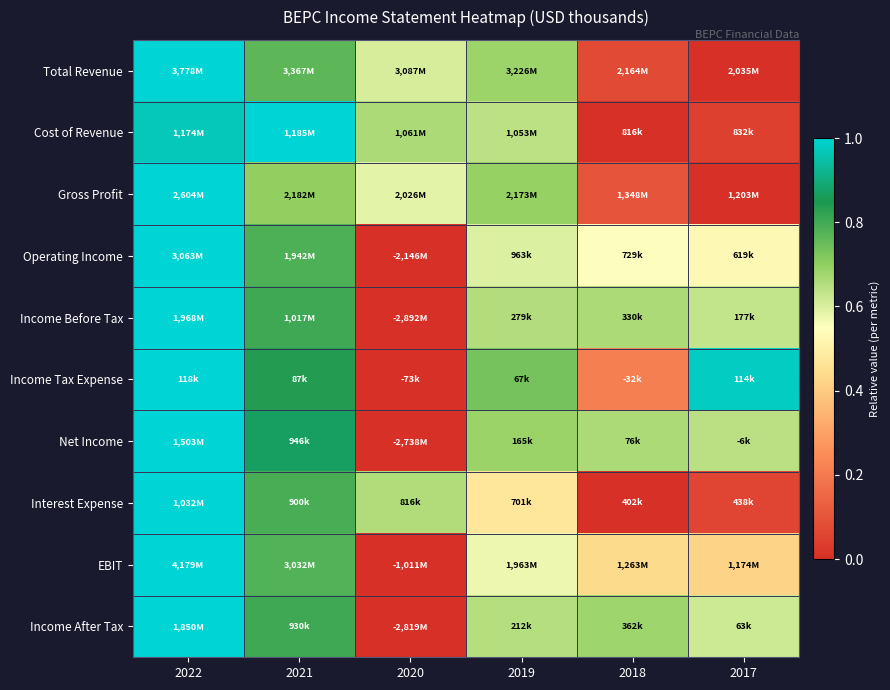

Reading left to right, what are all the values shown in this chart?

Total Revenue: 2022=1.0	2021=0.8	2020=0.6	2019=0.7	2018=0.1	2017=0.0
Cost of Revenue: 2022=1.0	2021=1.0	2020=0.7	2019=0.6	2018=0.0	2017=0.0
Gross Profit: 2022=1.0	2021=0.7	2020=0.6	2019=0.7	2018=0.1	2017=0.0
Operating Income: 2022=1.0	2021=0.8	2020=0.0	2019=0.6	2018=0.6	2017=0.5
Income Before Tax: 2022=1.0	2021=0.8	2020=0.0	2019=0.7	2018=0.7	2017=0.6
Income Tax Expense: 2022=1.0	2021=0.8	2020=0.0	2019=0.7	2018=0.2	2017=1.0
Net Income: 2022=1.0	2021=0.9	2020=0.0	2019=0.7	2018=0.7	2017=0.6
Interest Expense: 2022=1.0	2021=0.8	2020=0.7	2019=0.5	2018=0.0	2017=0.1
EBIT: 2022=1.0	2021=0.8	2020=0.0	2019=0.6	2018=0.4	2017=0.4
Income After Tax: 2022=1.0	2021=0.8	2020=0.0	2019=0.6	2018=0.7	2017=0.6